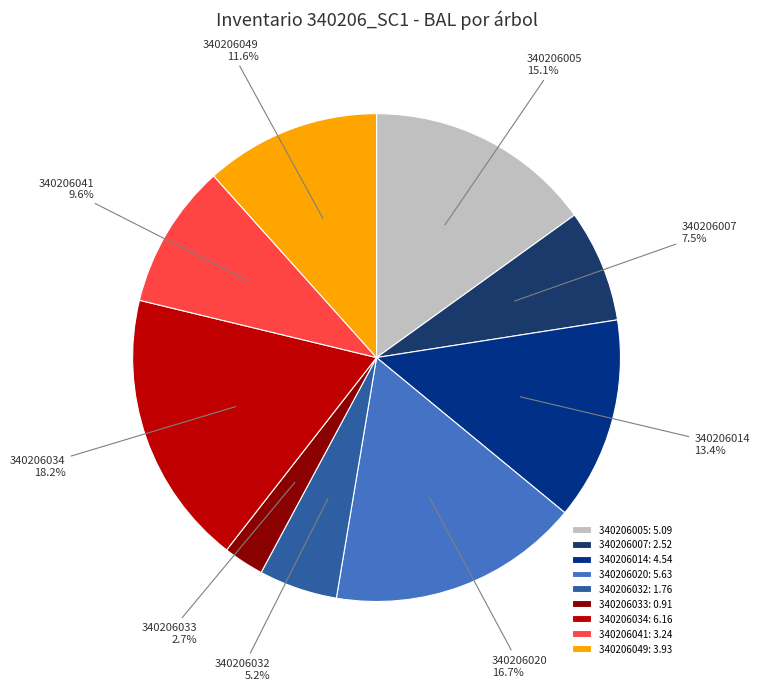

Rank the categories by value from highest to lowest.

340206034: 6.16, 340206020: 5.63, 340206005: 5.09, 340206014: 4.54, 340206049: 3.93, 340206041: 3.24, 340206007: 2.52, 340206032: 1.76, 340206033: 0.91